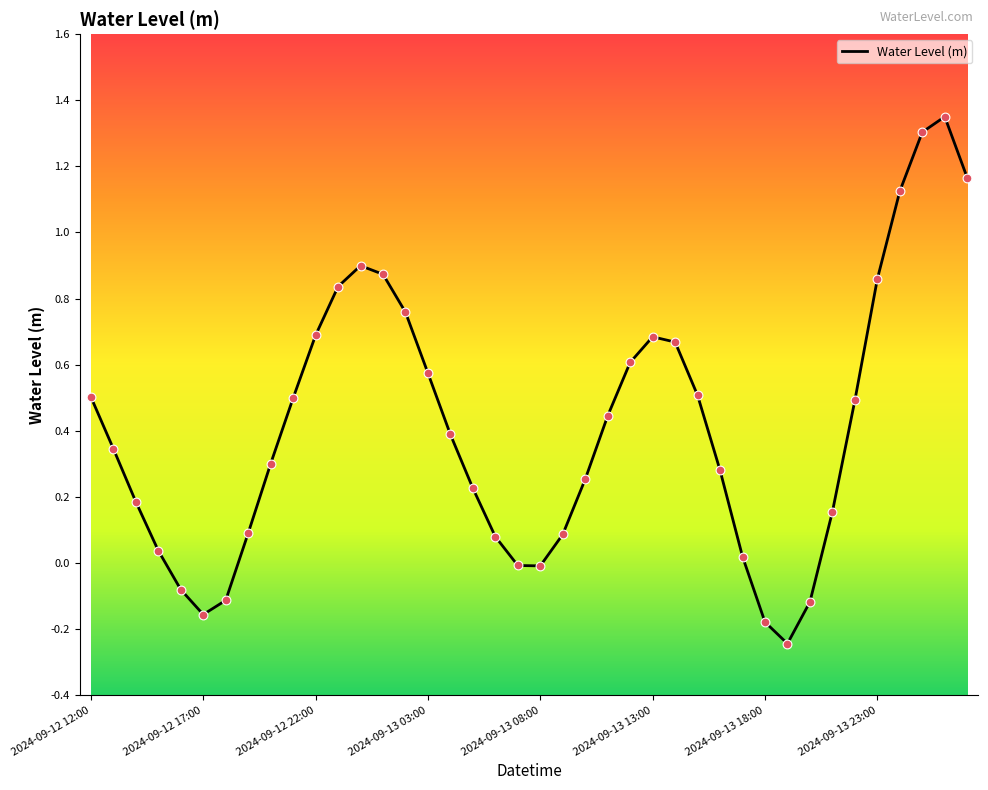

What is the difference between the maximum and minimum values?

1.6